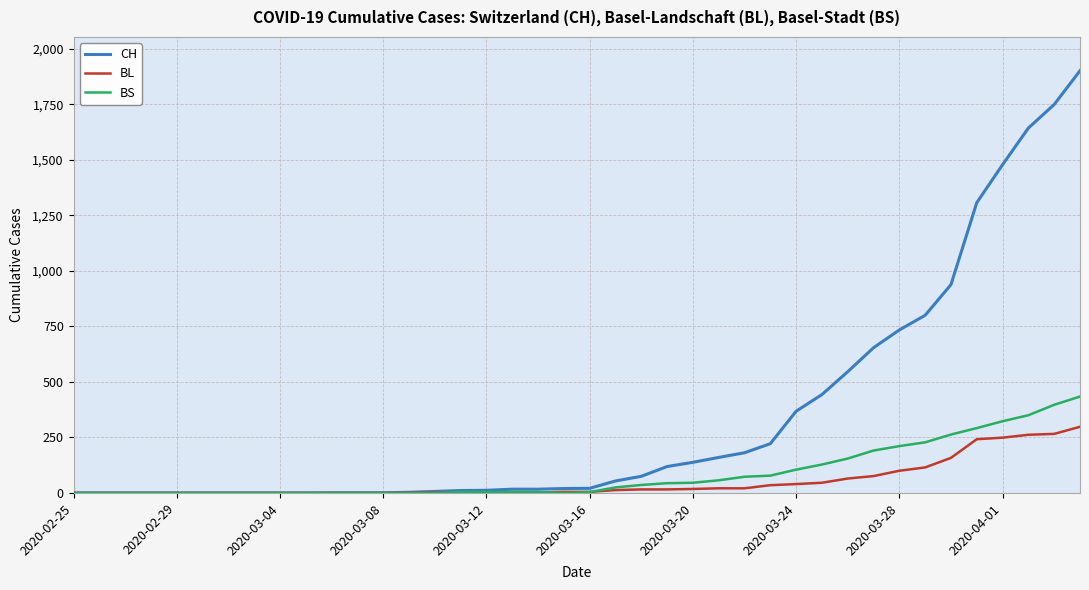

What is the maximum value shown in the chart?

1901